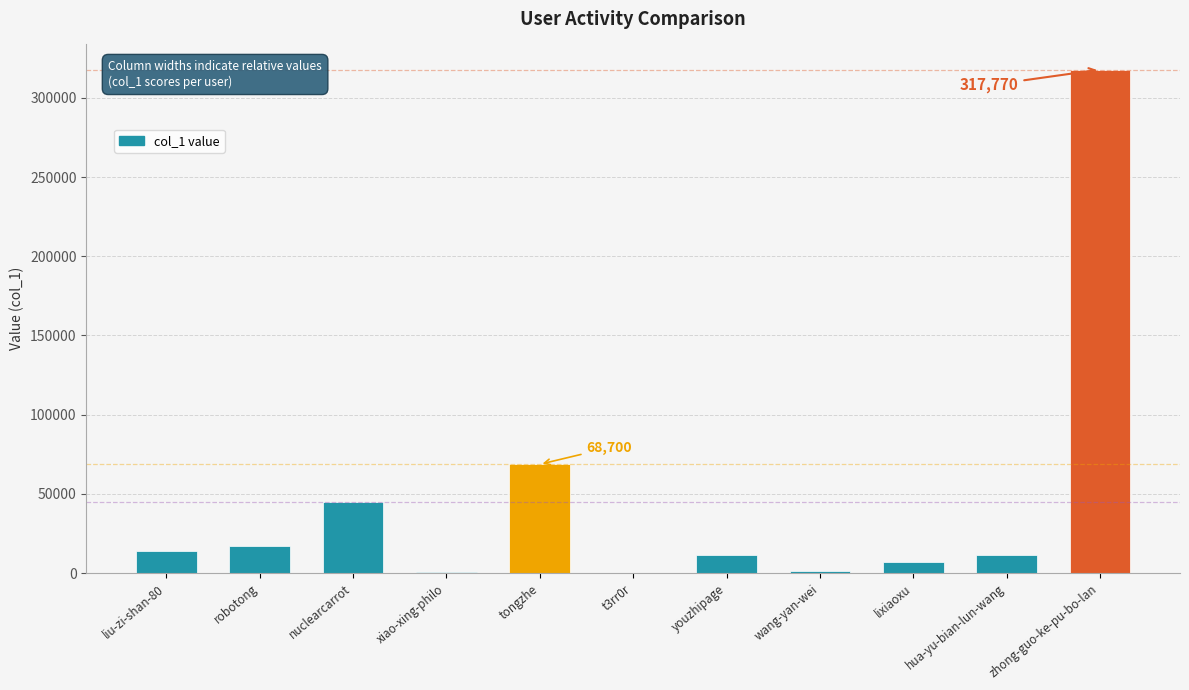

Approximately how many times larger is the value at hua-yu-bian-lun-wang compared to lixiaoxu?

1.7